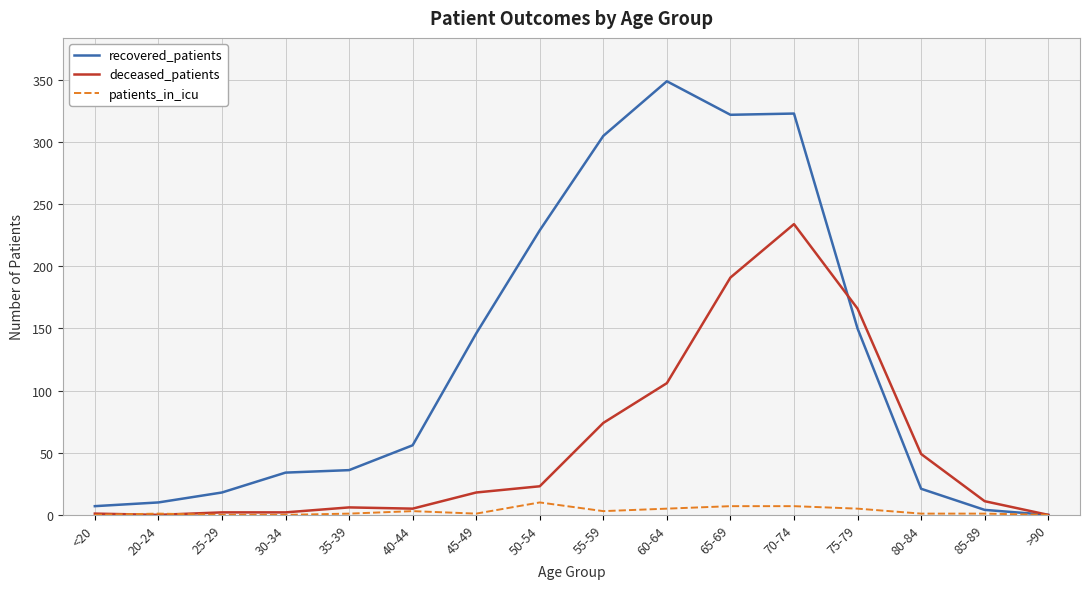

The value of deceased_patients at 70-74 is 407. True or false?

False